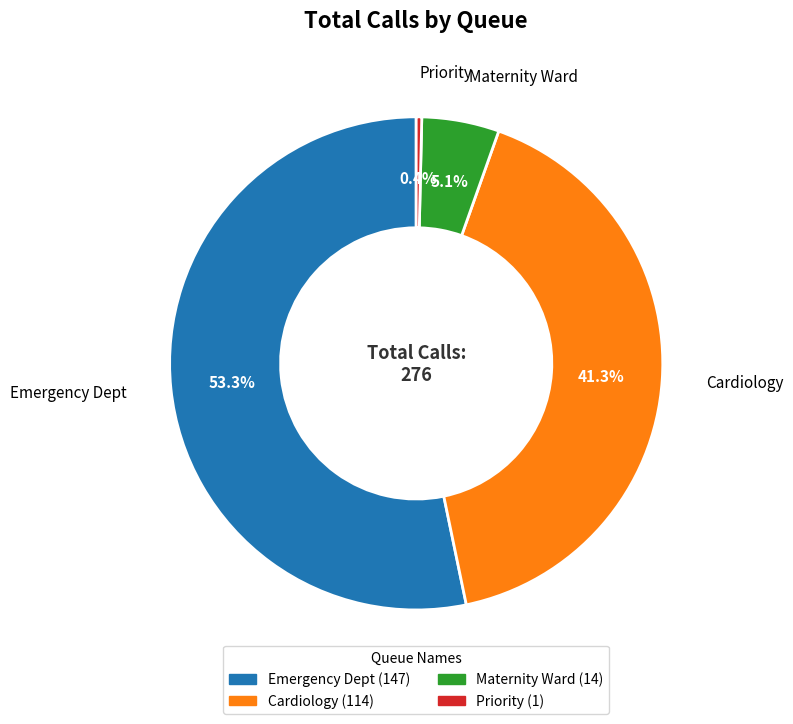

To the nearest percent, what is the combined percentage of Maternity Ward and Emergency Dept?

58%